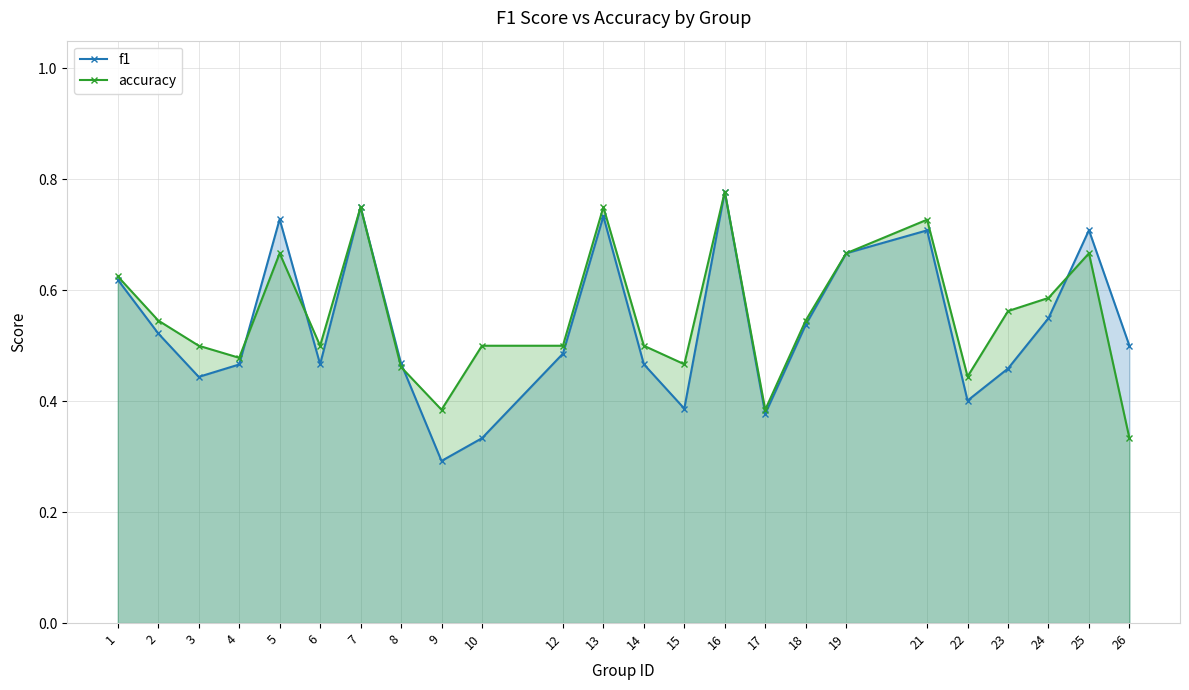

Between 15 and 26, which is larger?

26